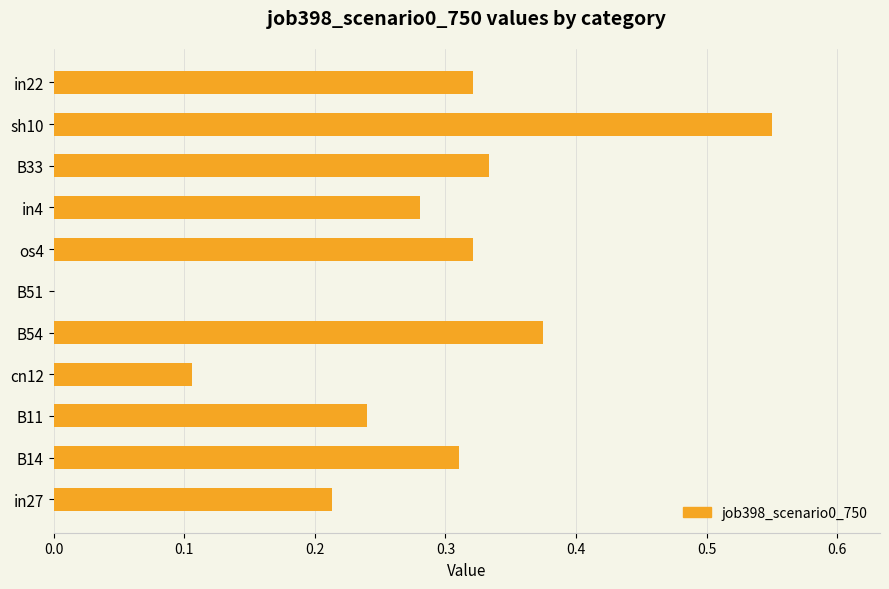

True or false: the data shows 0.2 at B33.

False